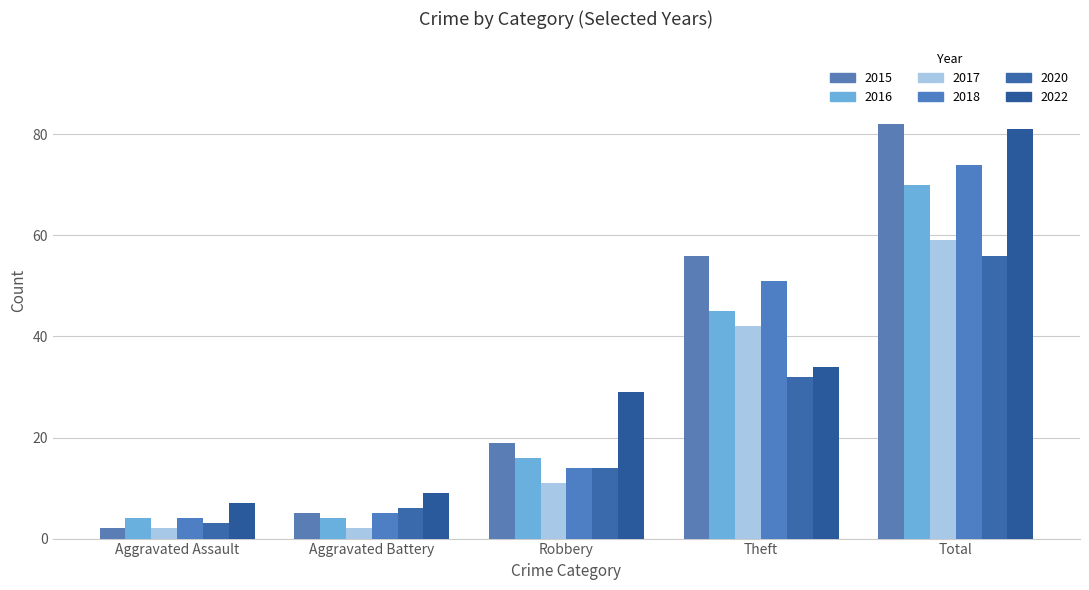

How many data points does each series have?

5